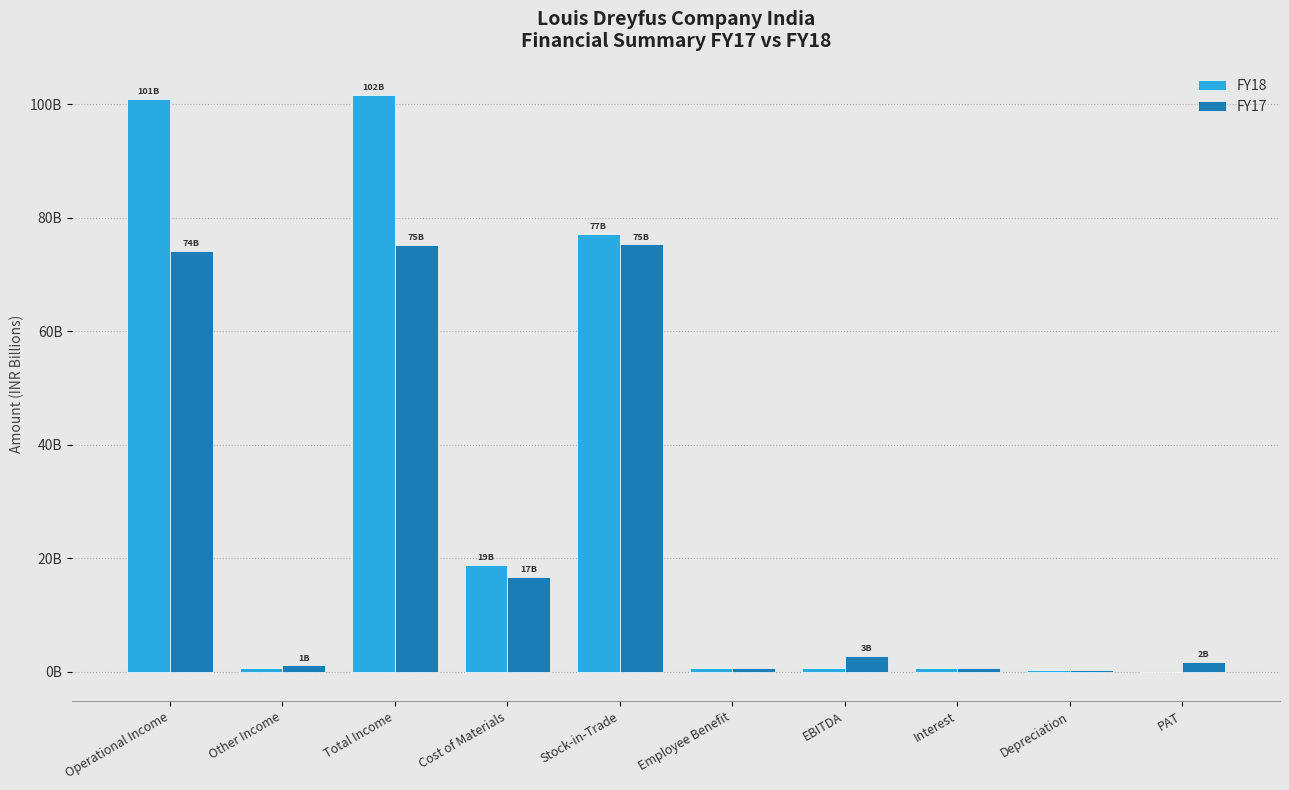

What are all the series names shown in the legend?

FY18, FY17